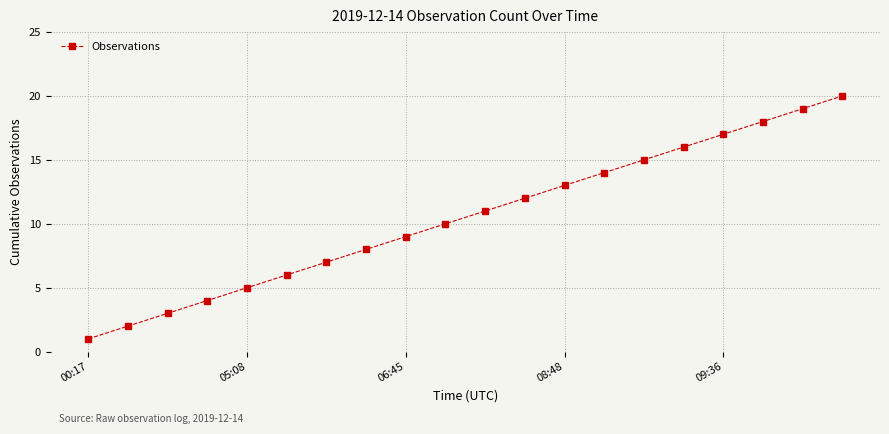

What is the minimum value shown in the chart?

1